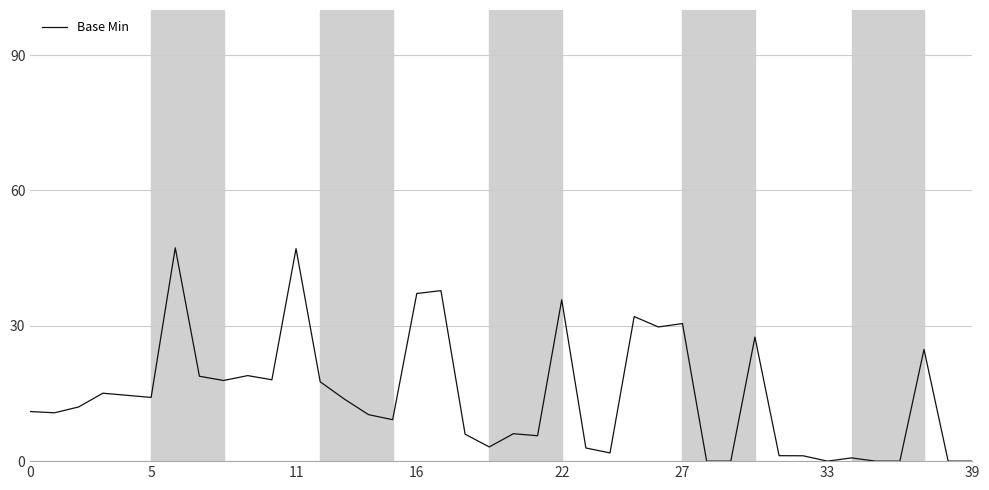

Is this an area chart (filled region under the line)?

No